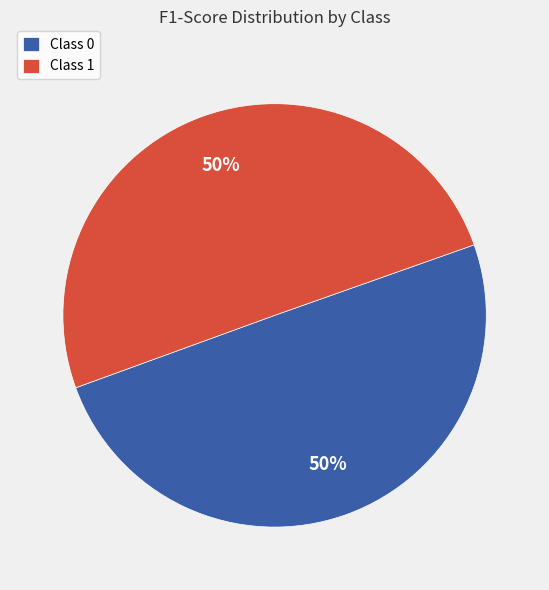

Count the number of slices in the pie.

2